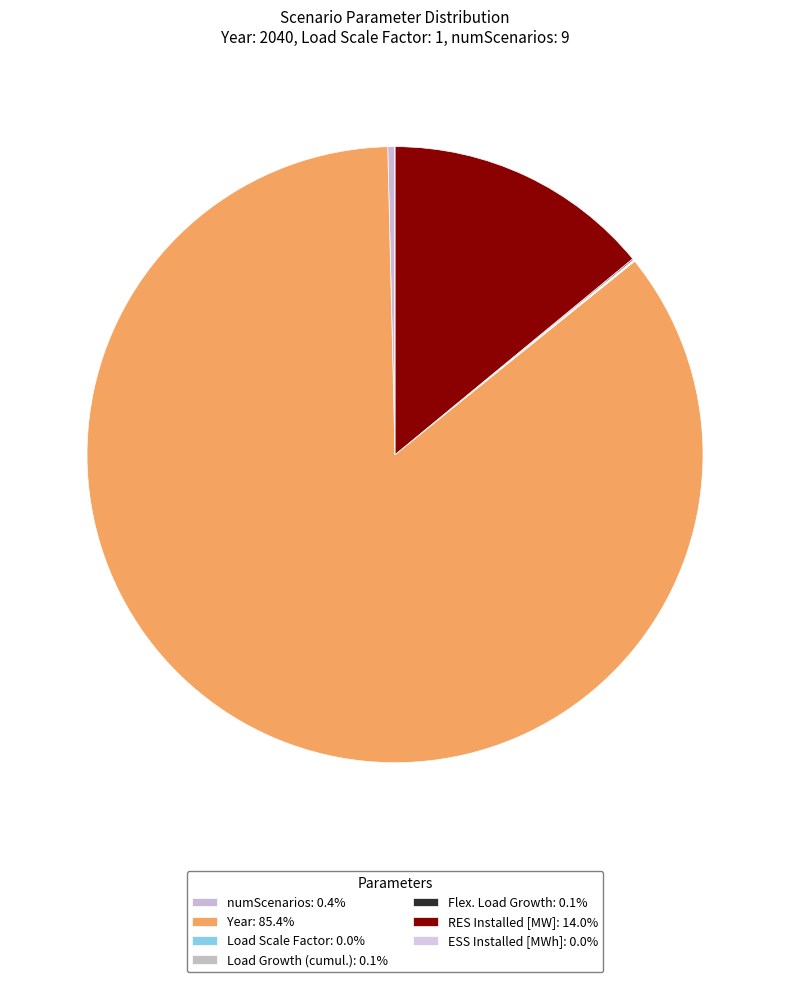

What percentage is the RES Installed [MW] slice, to the nearest percent?

14%